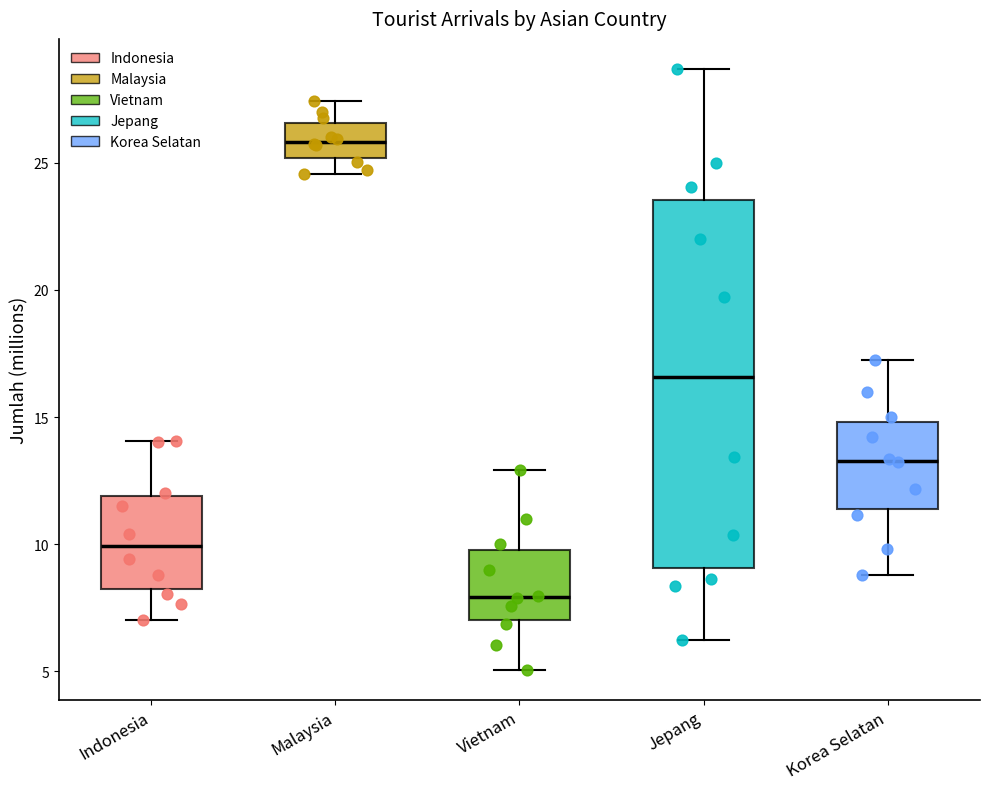

Reading left to right, read every box against the y-axis: the position of its median line, the range the box covers, and the ends of its whiskers. The values are not printed on the chart, so give them approximately, as read against the axis.

Indonesia: median 10.0, box 8.0 to 12.0, whiskers 7.0 to 14.0
Malaysia: median 26.0, box 25.0 to 26.5, whiskers 24.5 to 27.5
Vietnam: median 8.0, box 7.0 to 10.0, whiskers 5.0 to 13.0
Jepang: median 16.5, box 9.0 to 23.5, whiskers 6.0 to 28.5
Korea Selatan: median 13.5, box 11.5 to 15.0, whiskers 9.0 to 17.0